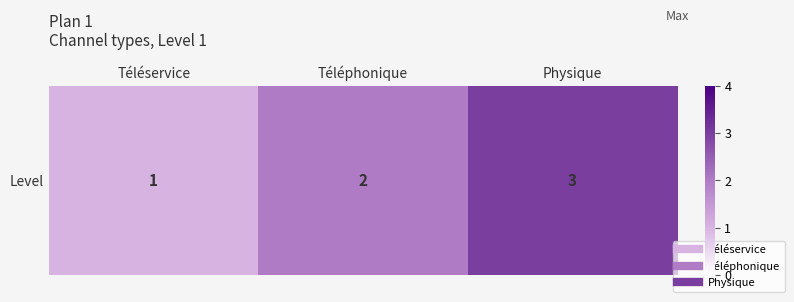

Reading left to right, list all the values displayed in this chart.

1	2	3